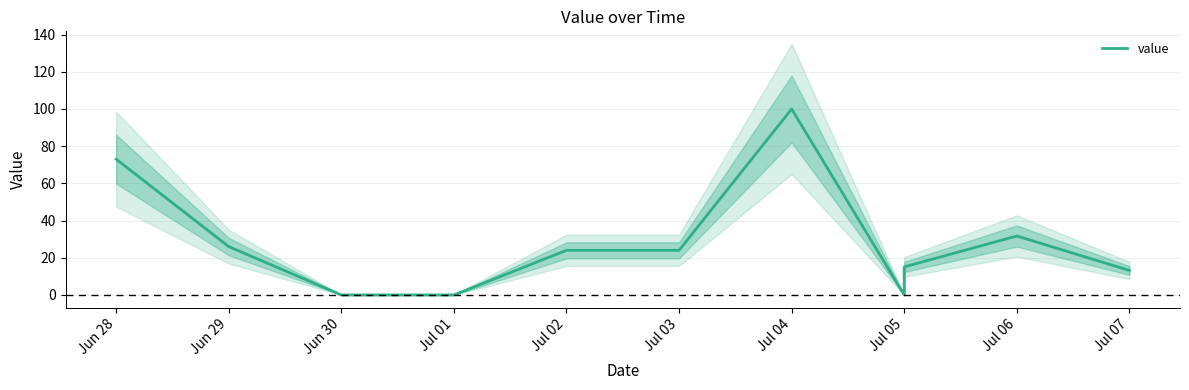

What is the difference between the maximum and second lowest values?

100.0